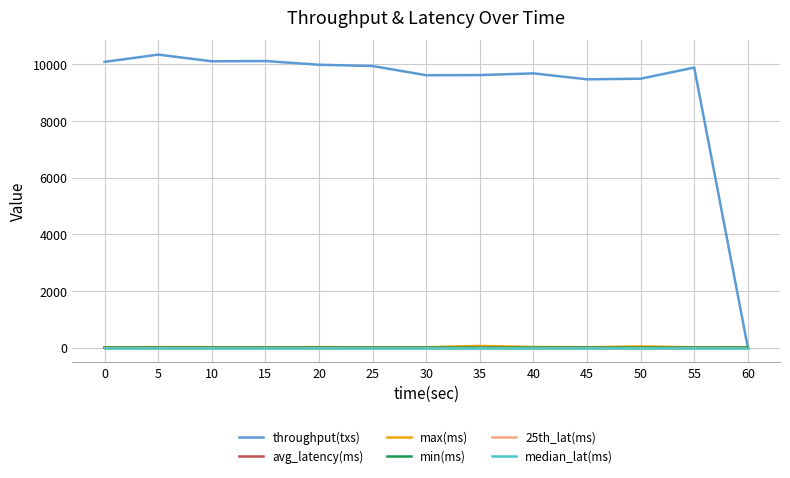

Does the chart display data point markers on the line(s)?

No